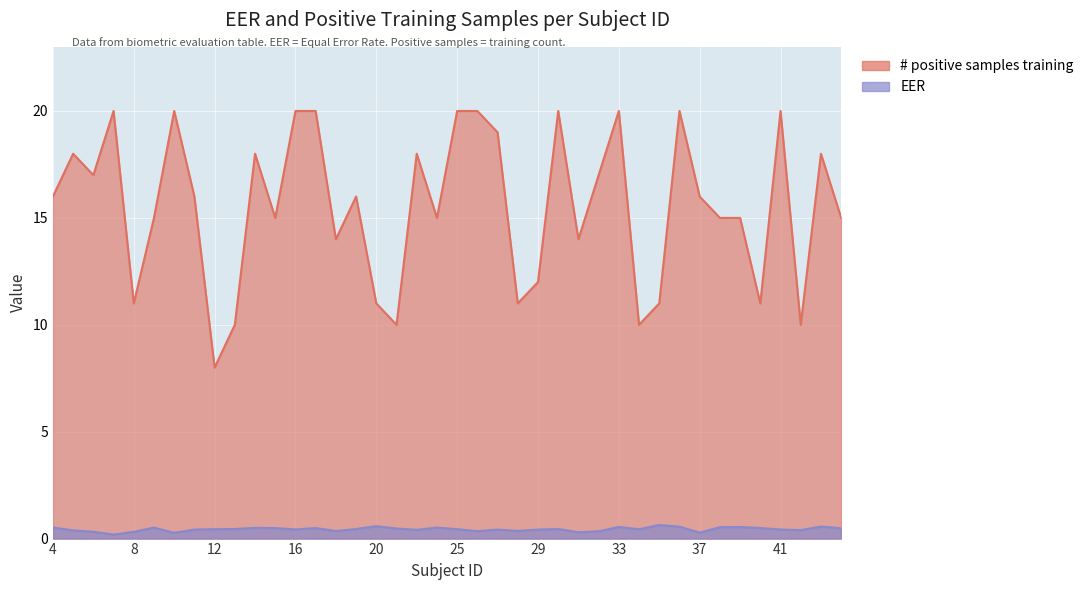

What is the highest value of the # positive samples training series?

20.0